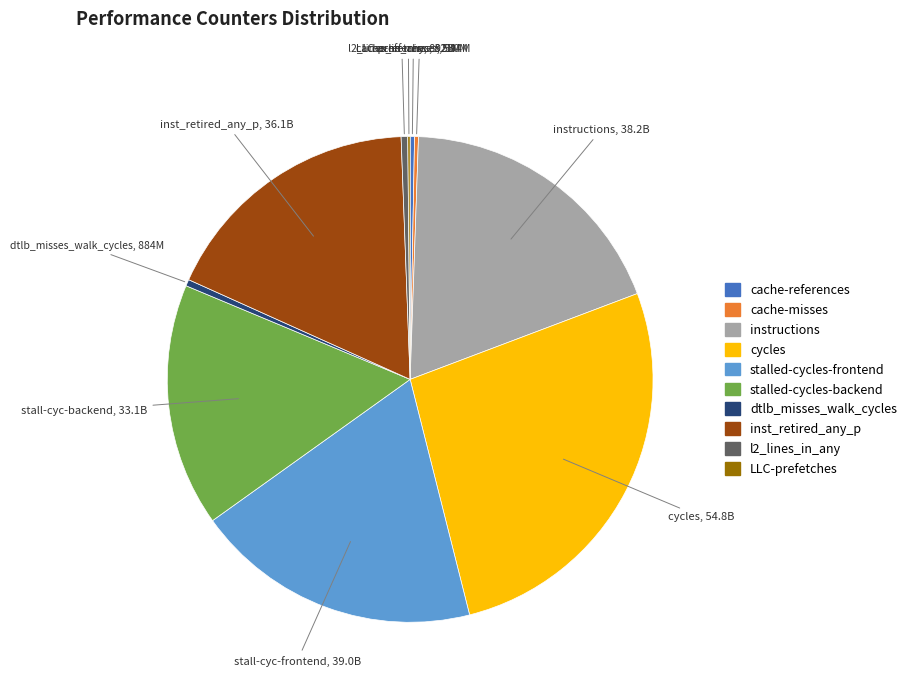

Which category has the biggest portion of the pie?

cycles